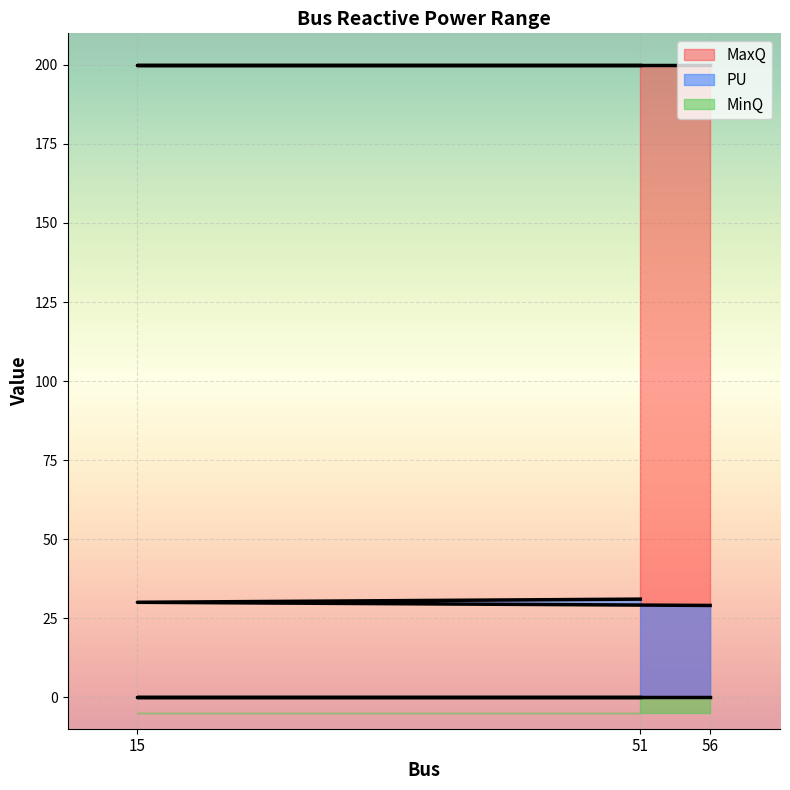

What is the average value of the PU series?

30